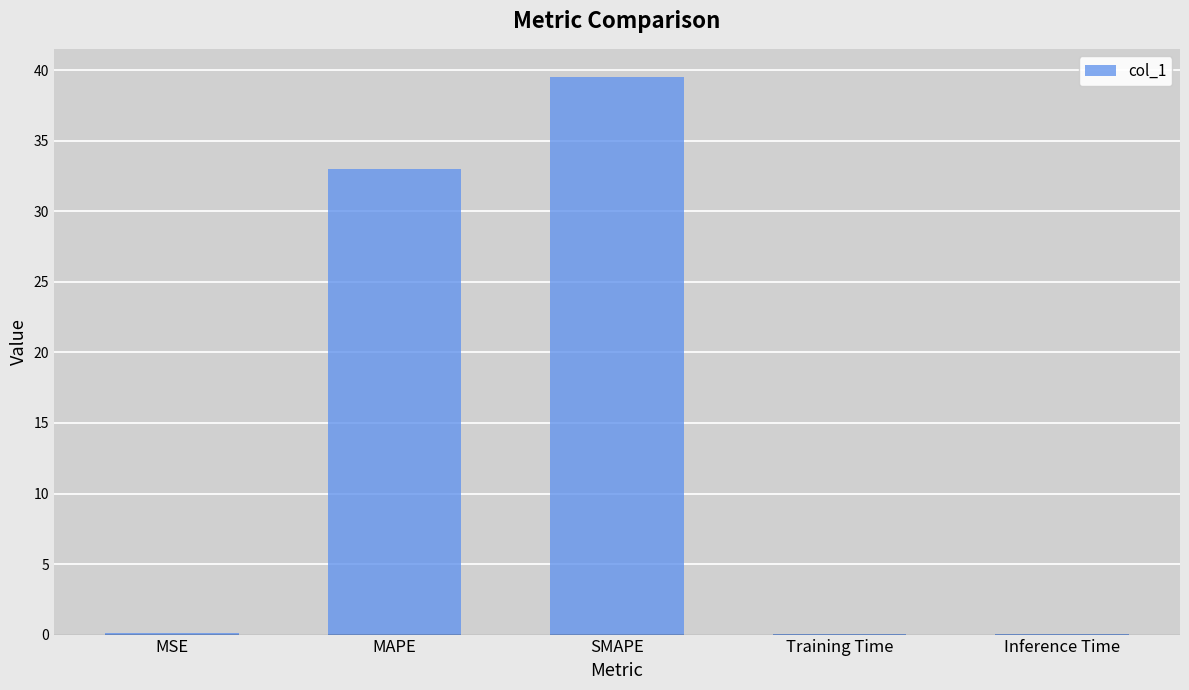

The value at SMAPE is 57.2. True or false?

False